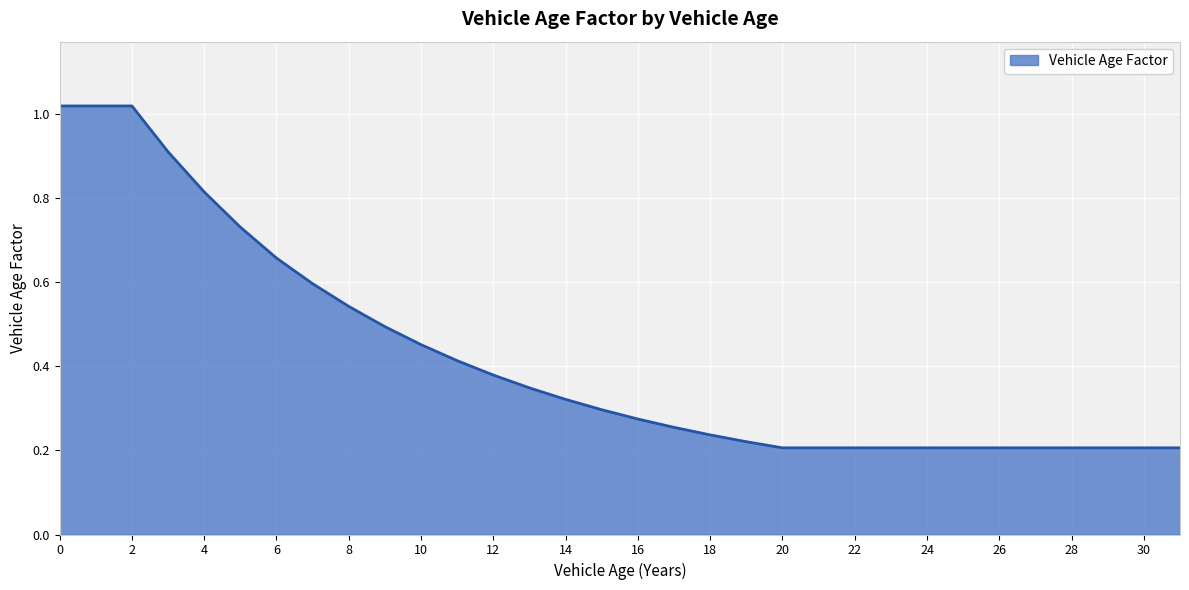

How many lines are shown in the chart?

1